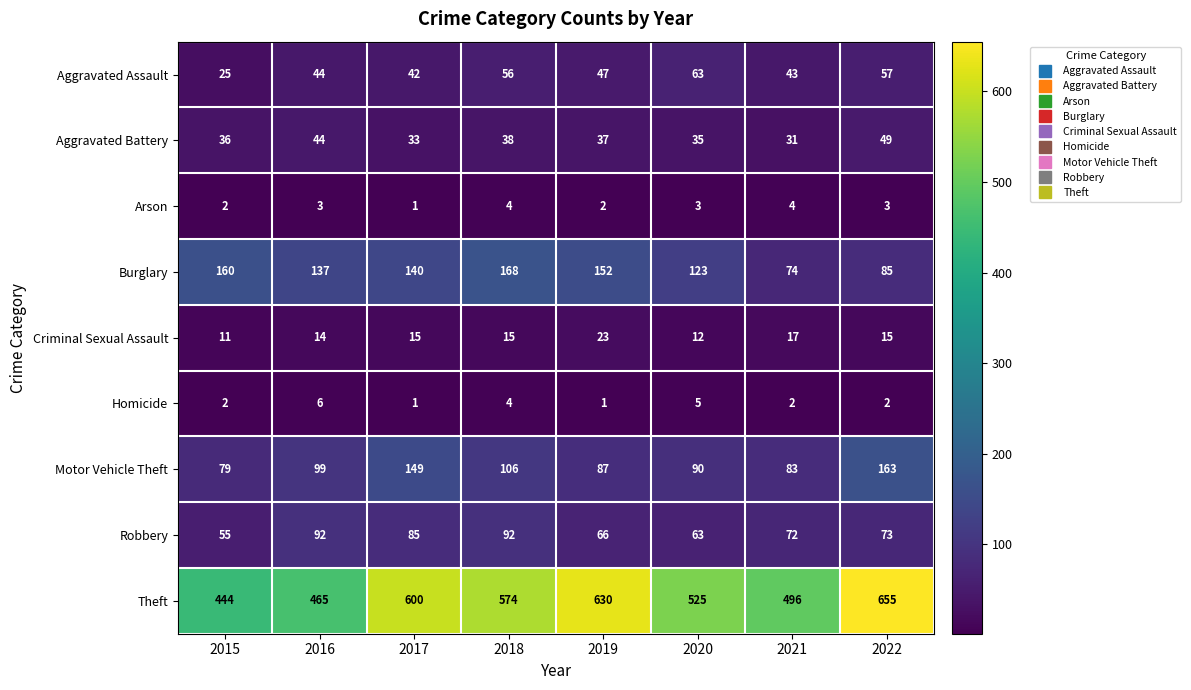

What is the difference between the Motor Vehicle Theft values at 2019 and 2017?

62